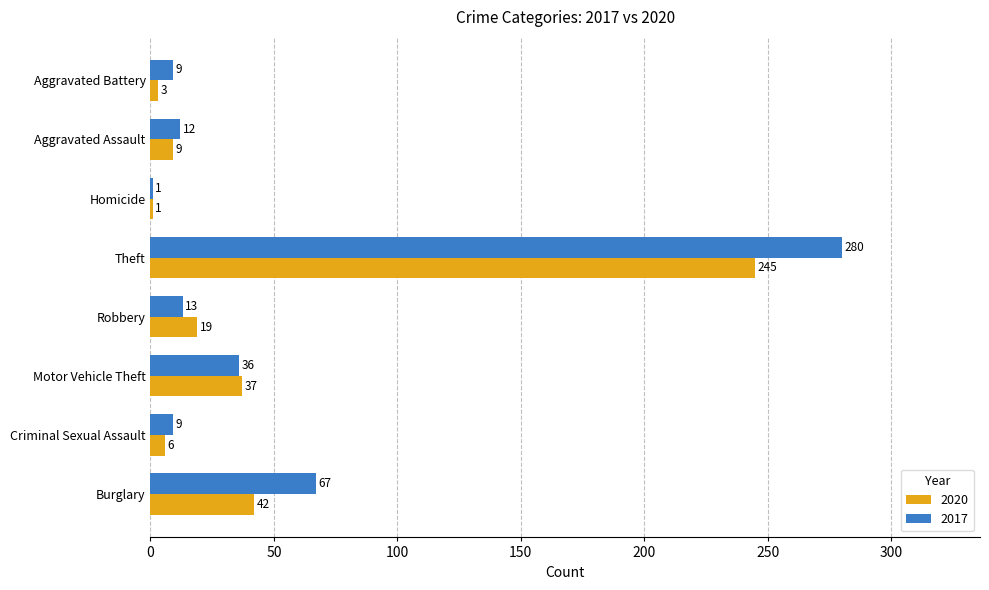

What is the maximum value for 2017?

280